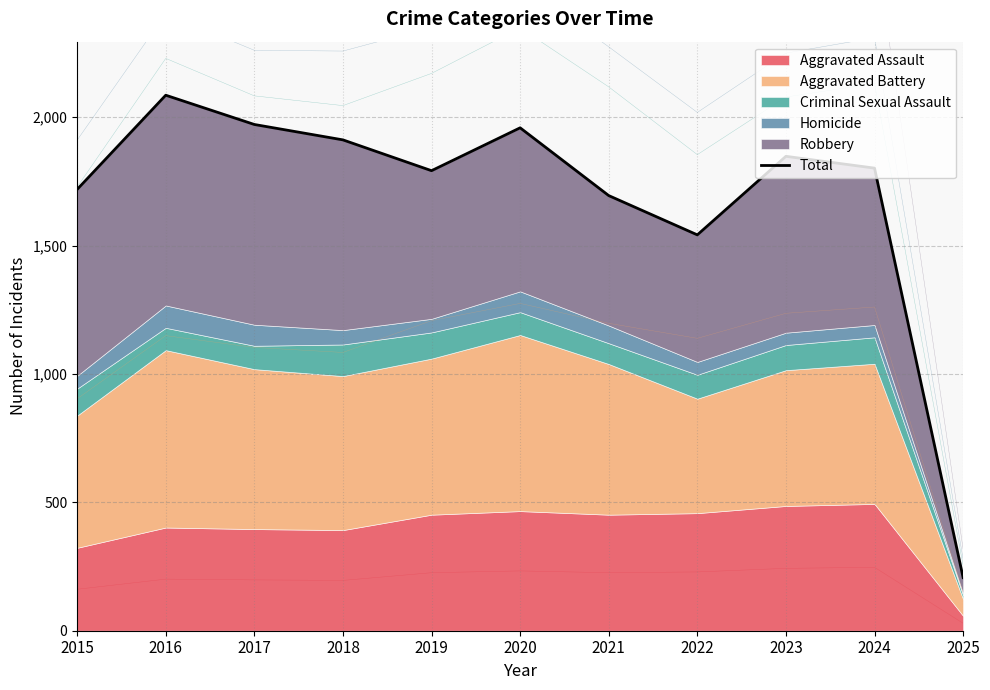

Rank the categories by value from lowest to highest.

2025, 2022, 2021, 2015, 2019, 2024, 2023, 2018, 2020, 2017, 2016